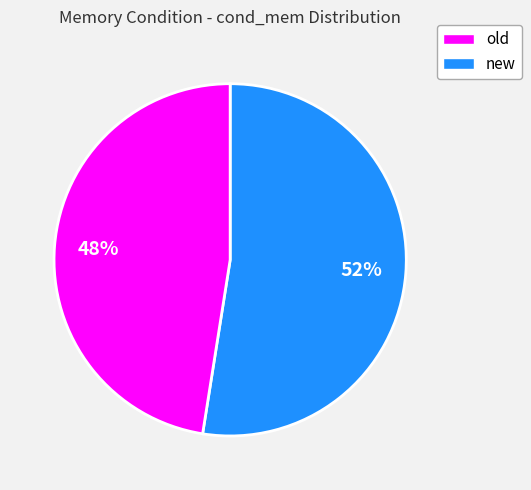

Does any single category account for the majority?

Yes